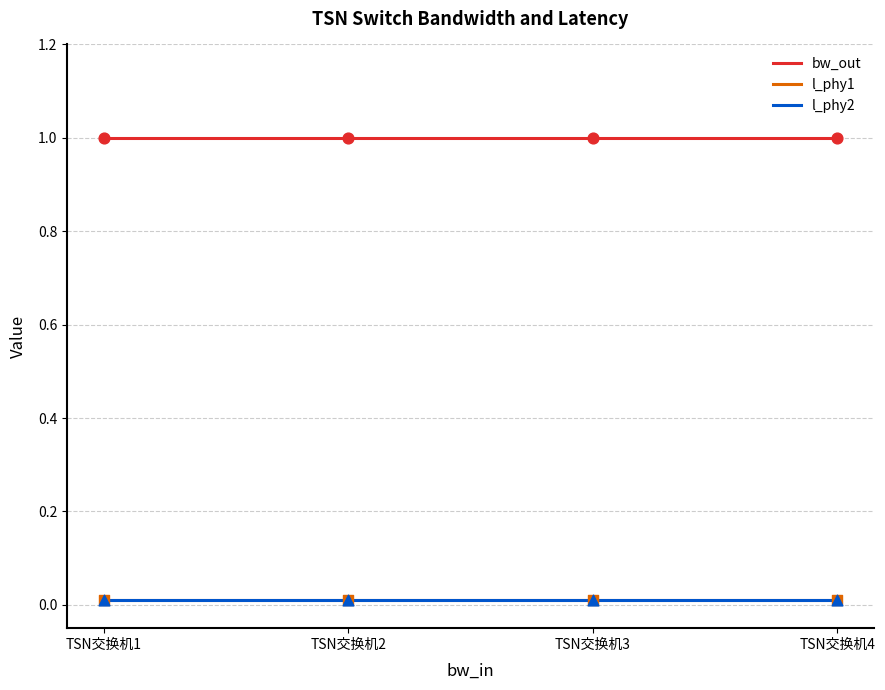

Which series has the largest total across all categories?

bw_out